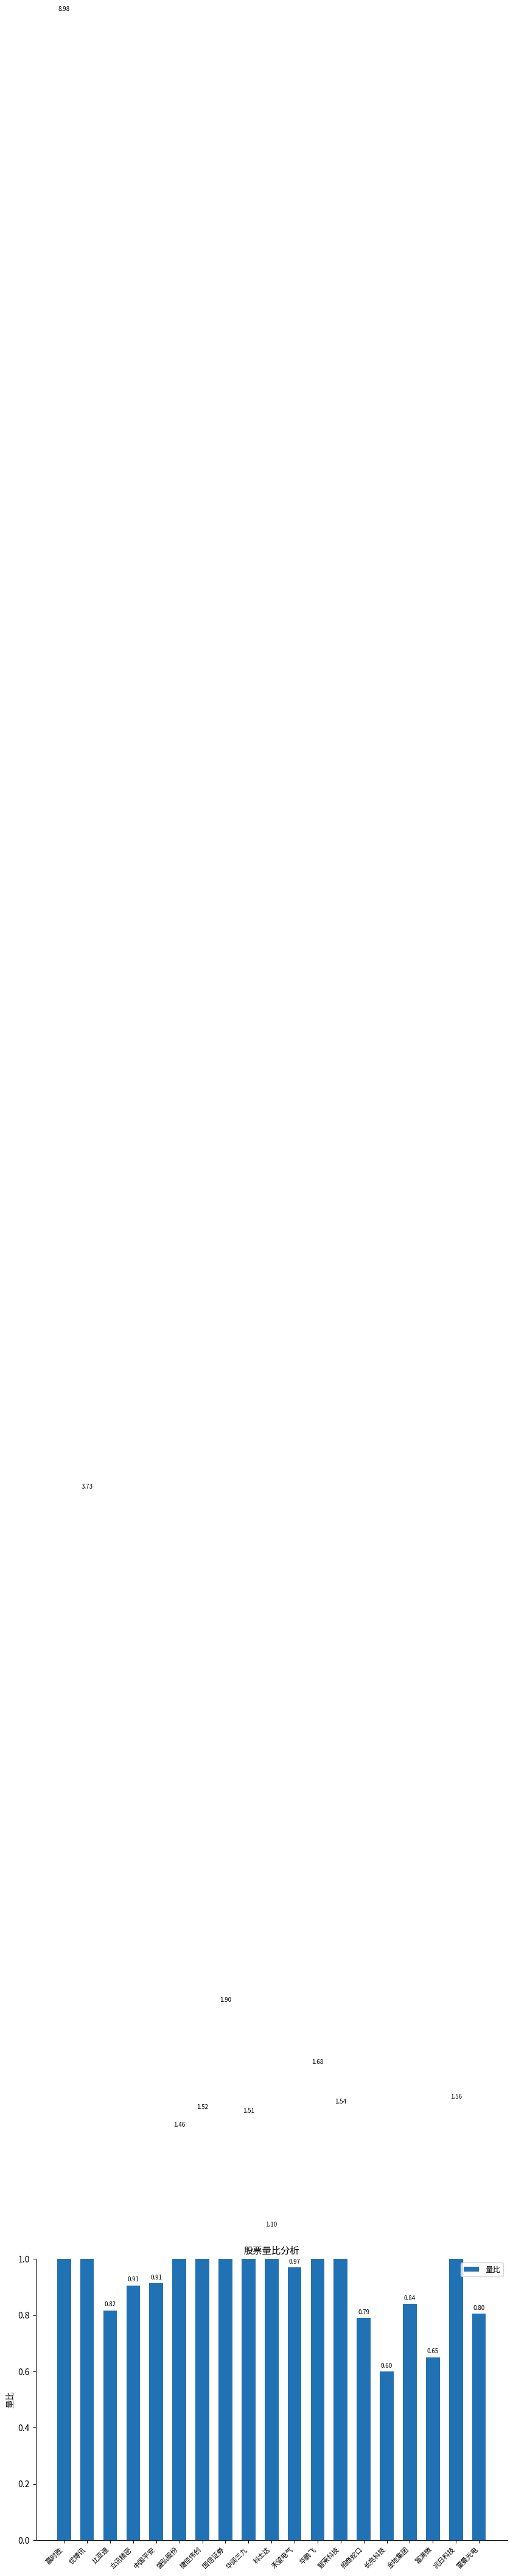

What is the change in value from 赢时胜 to 盛弘股份?

-7.5